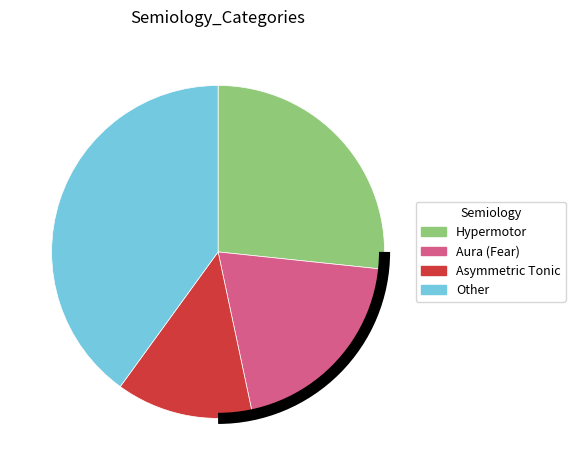

Which category has the smallest portion of the pie?

Asymmetric Tonic